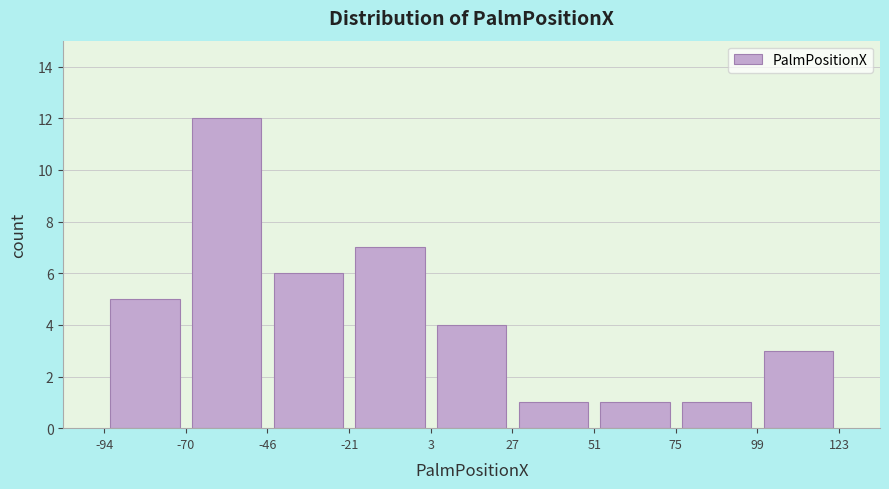

Which range on the x-axis has the tallest bar?

-70 to -46